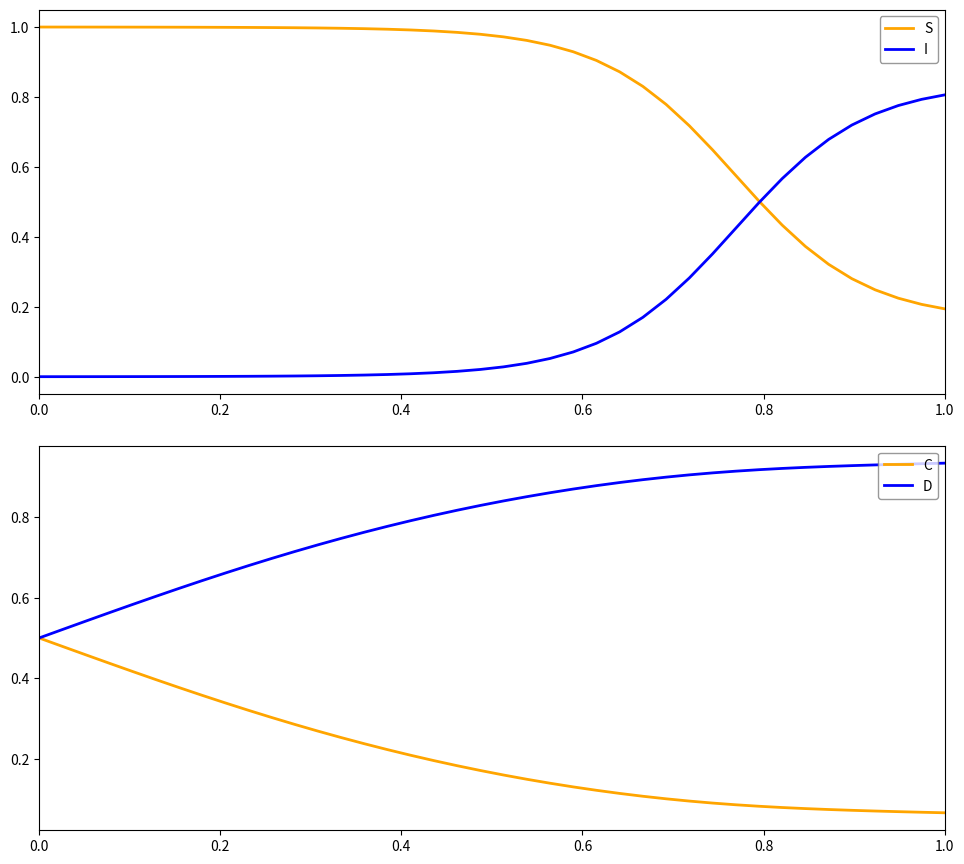

True or false: C has more than 1 interior local peaks.

False